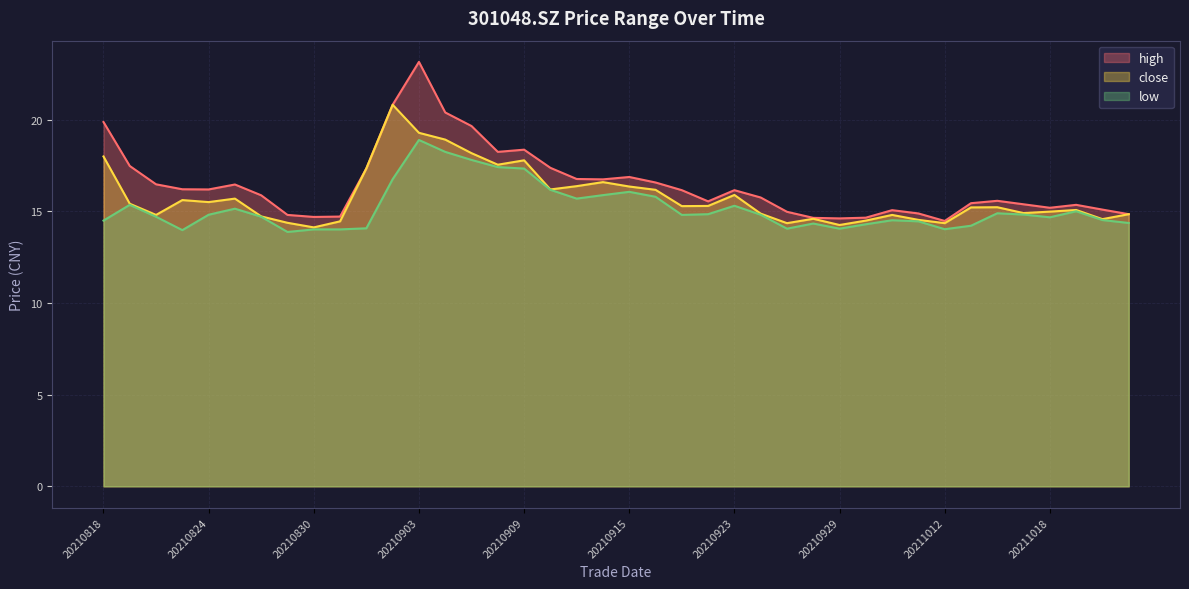

What is the maximum value shown in the chart?

23.2